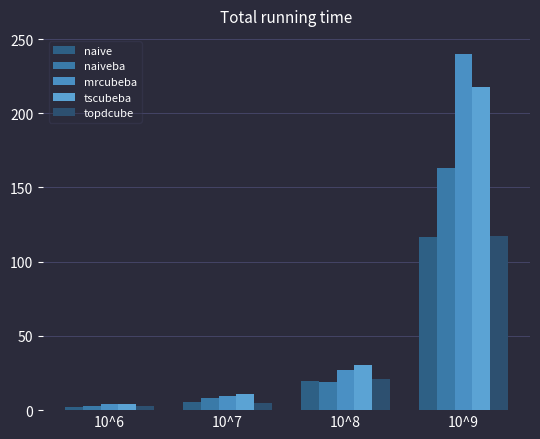

What is the spread (max minus min) of values at 10^8?

11.7